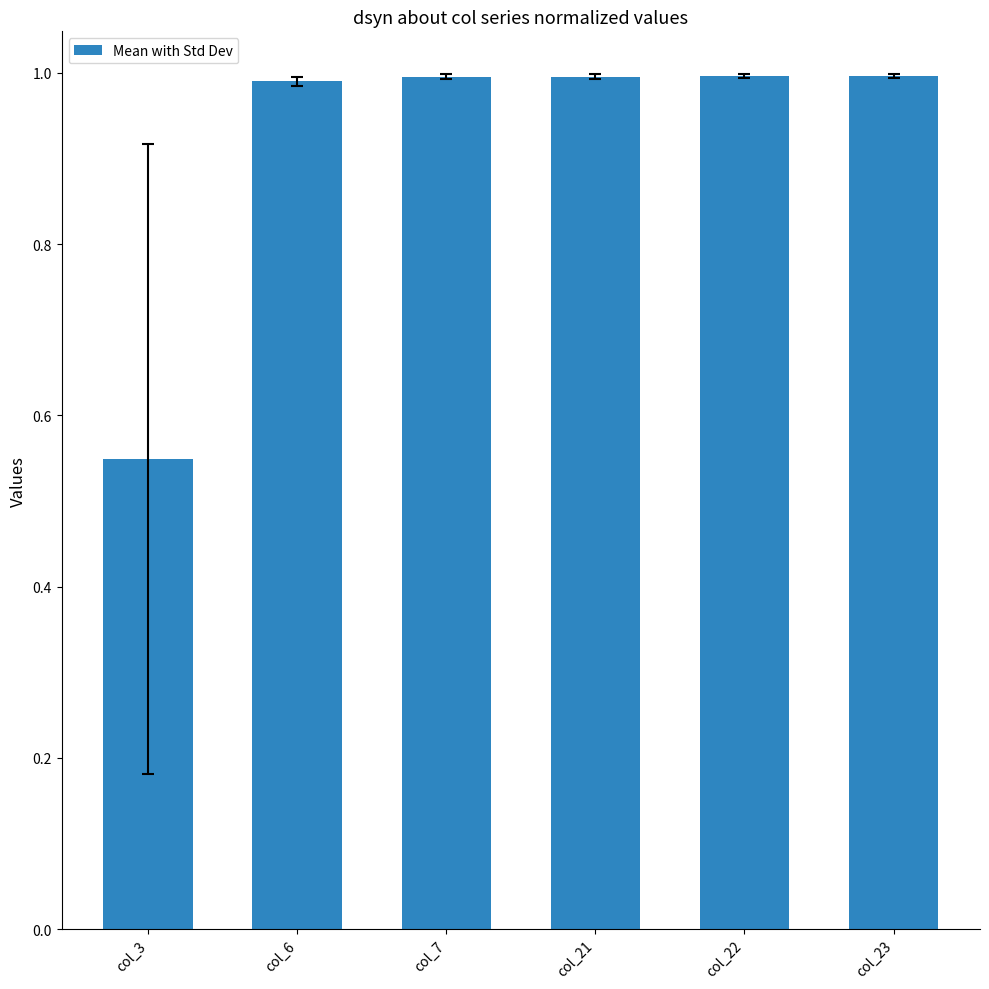

What is the maximum value shown in the chart?

1.0